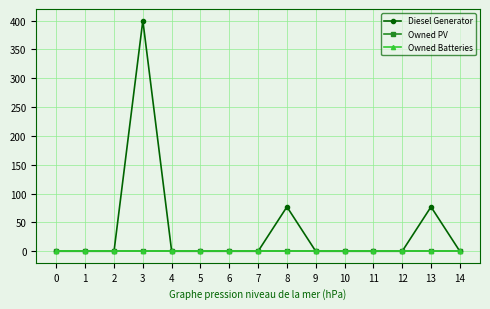

Is this an area chart (filled region under the line)?

No